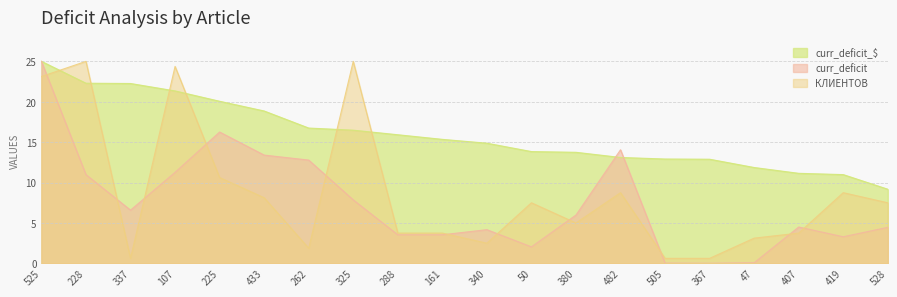

Where is the first local minimum for curr_deficit?

337